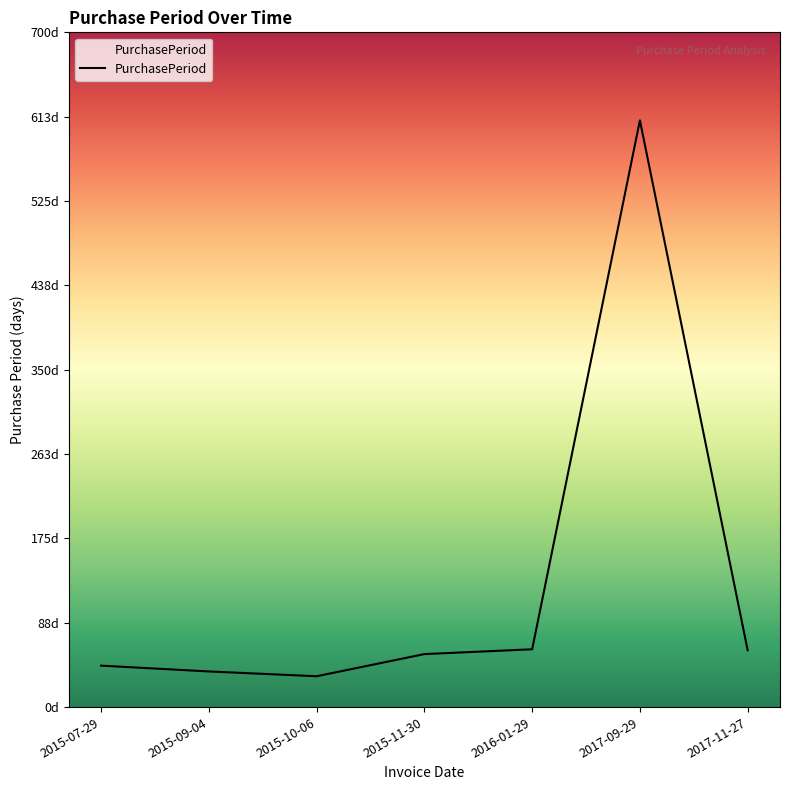

What is the sum of the values at 2015-11-30 and 2015-07-29?

98